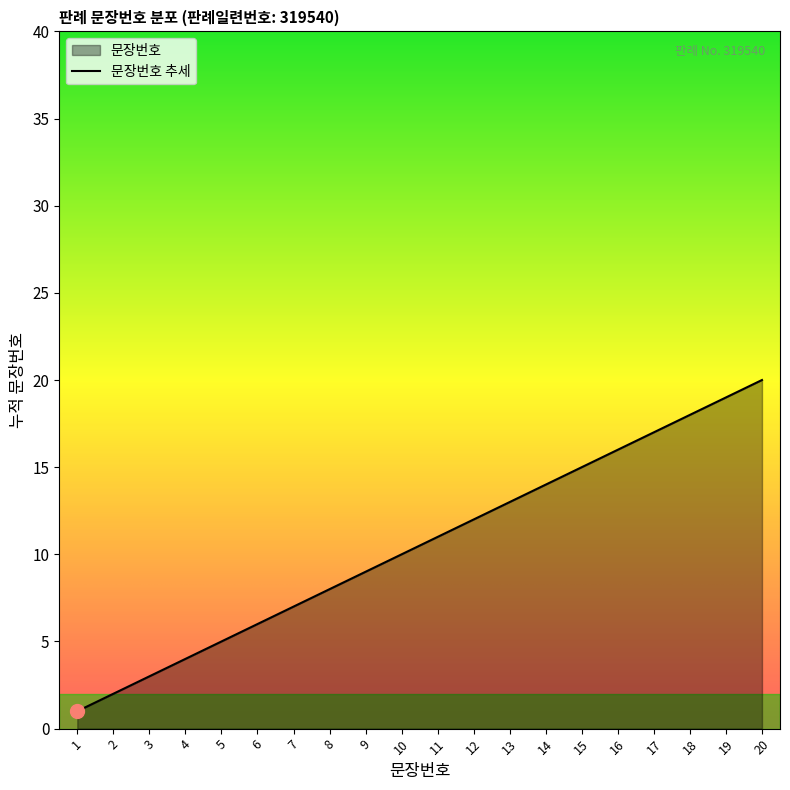

Where is the data nearest to the value 10?

10